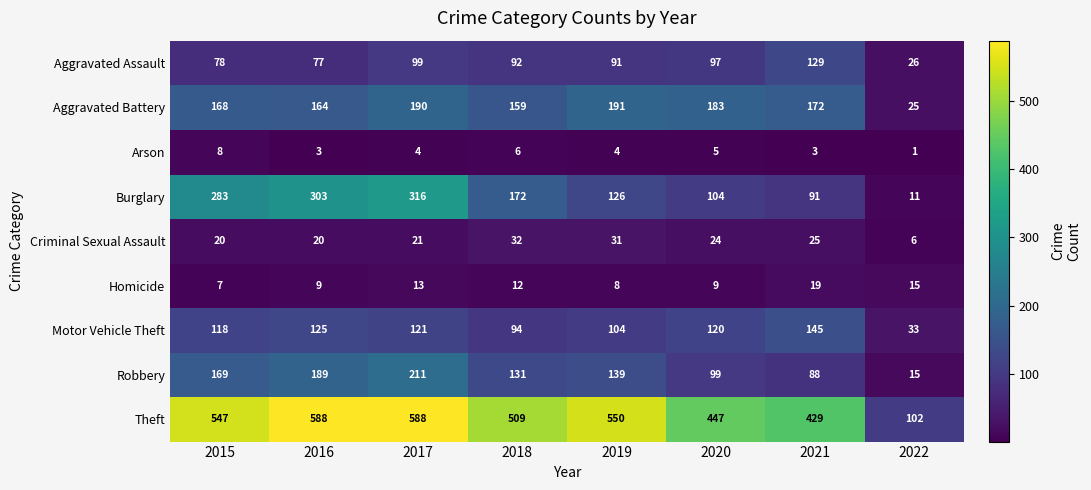

What is the sum of the Motor Vehicle Theft values at 2021 and 2016?

270